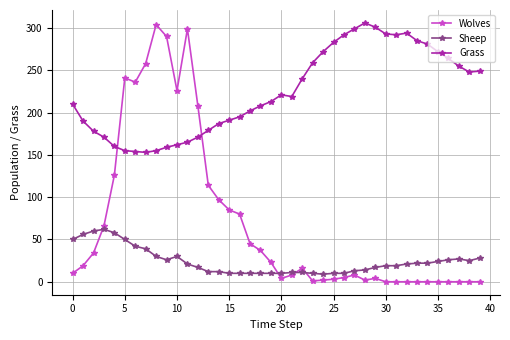

True or false: Wolves has more than 0 points higher than both neighbors.

True